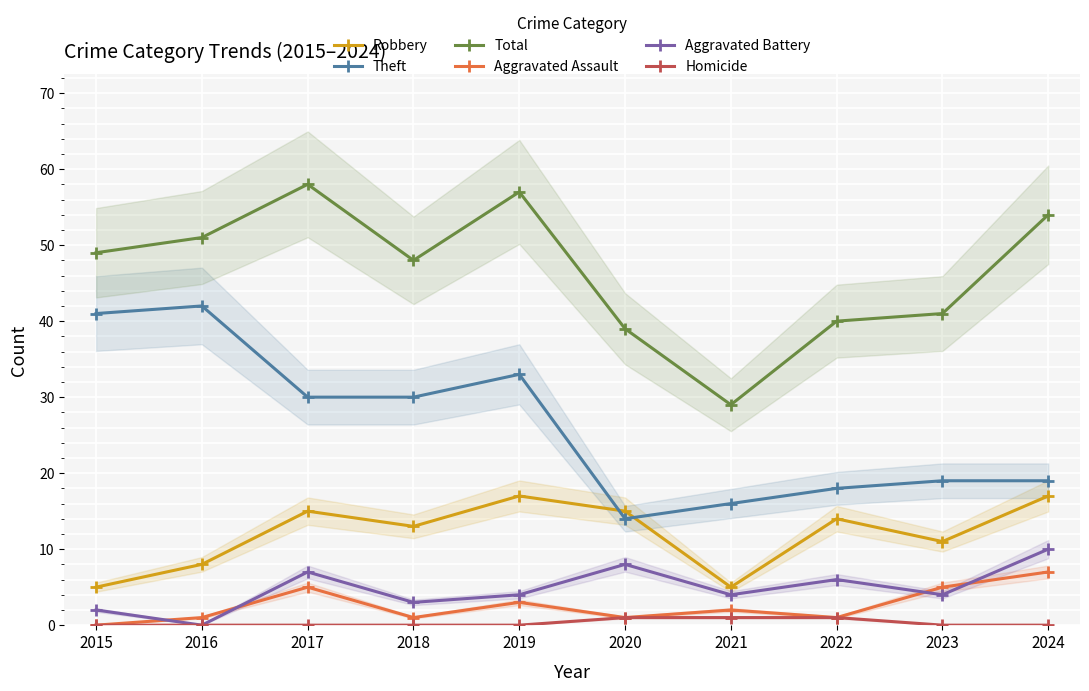

What is the difference between the maximum and minimum values in the Homicide series?

1